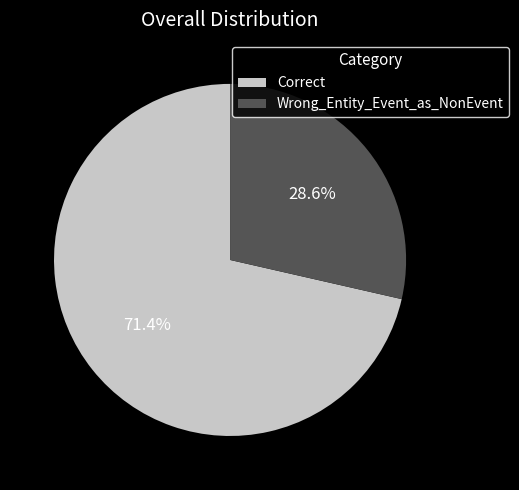

Do Wrong_Entity_Event_as_NonEvent and Correct together represent more than half of the pie?

Yes